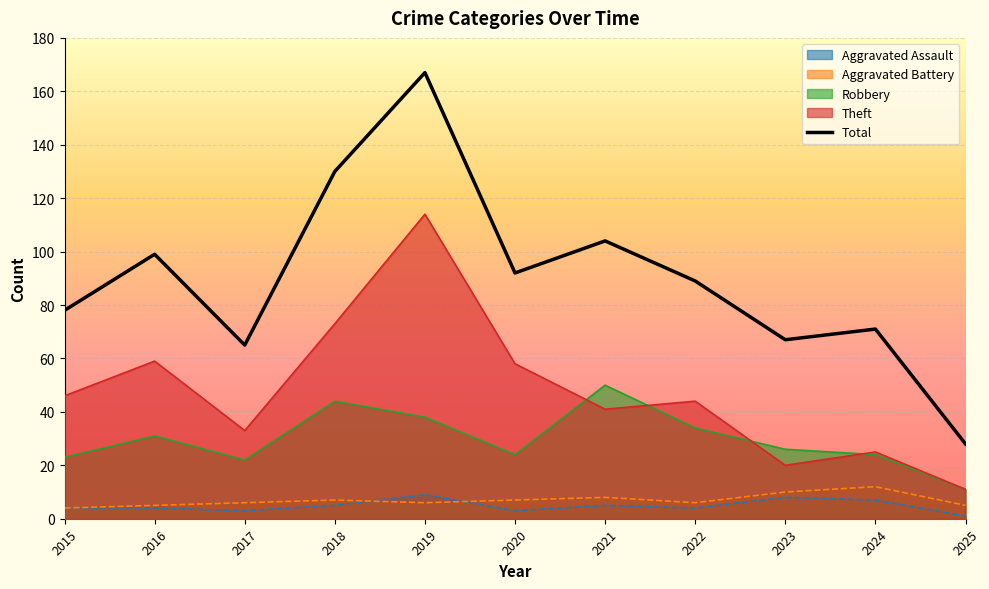

List the labels in order of value, smallest first.

2025, 2017, 2023, 2024, 2015, 2022, 2020, 2016, 2021, 2018, 2019